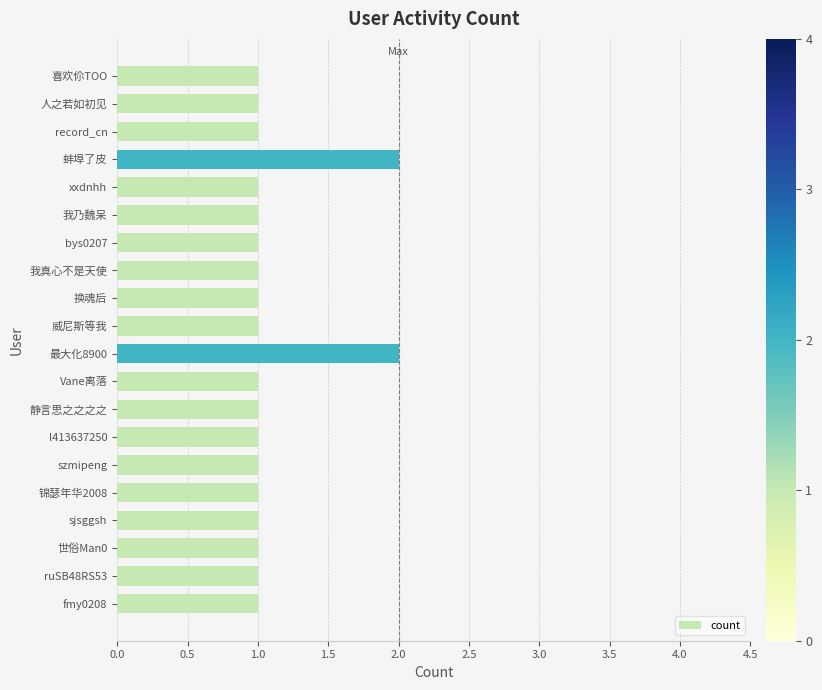

Is it true that the value at 我真心不是天使 is 0?

False